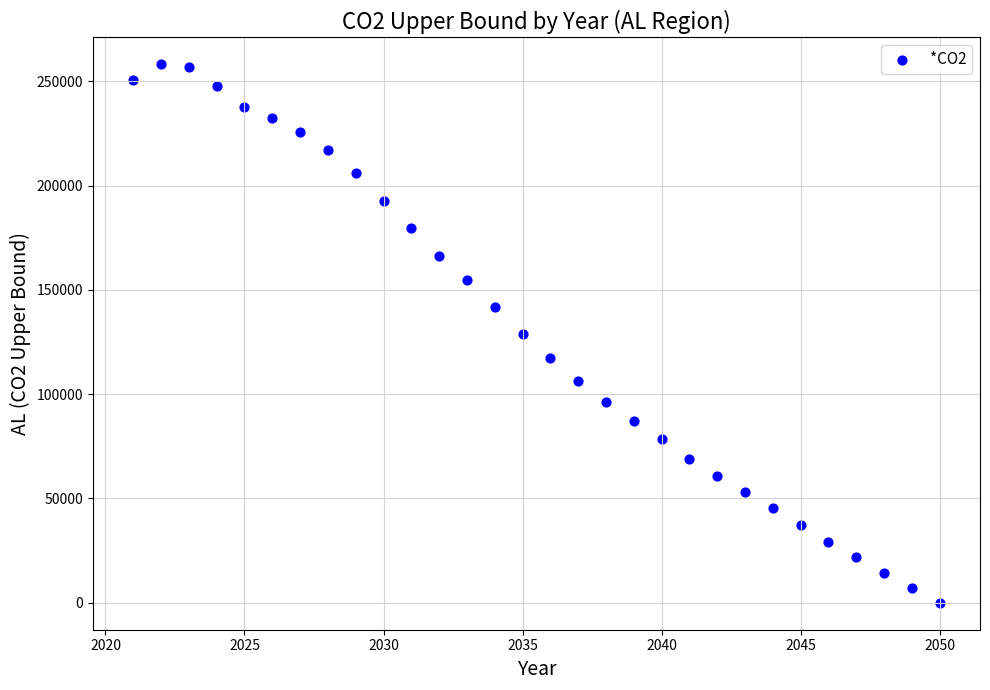

What is the range of X values (max minus min)?

29.0